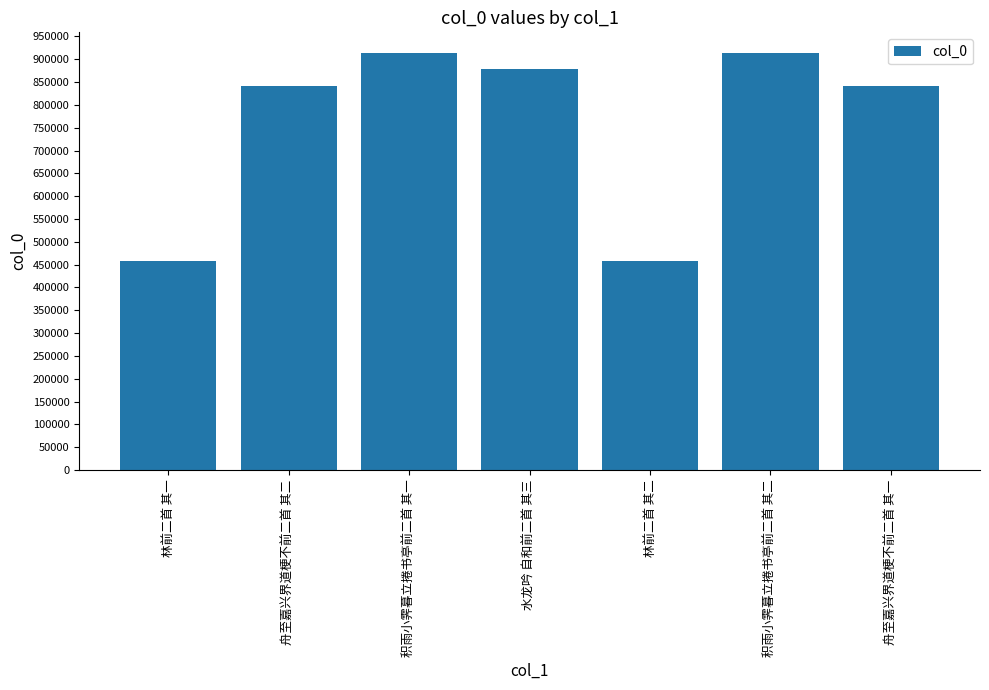

What is the average value?

757737